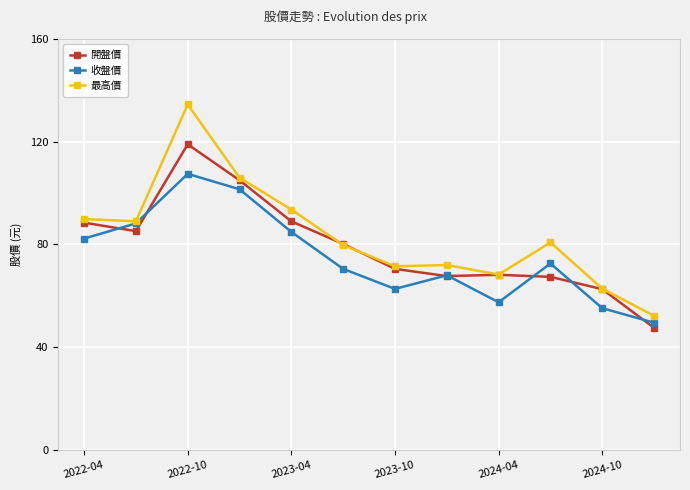

Which series has the widest spread of values?

最高價